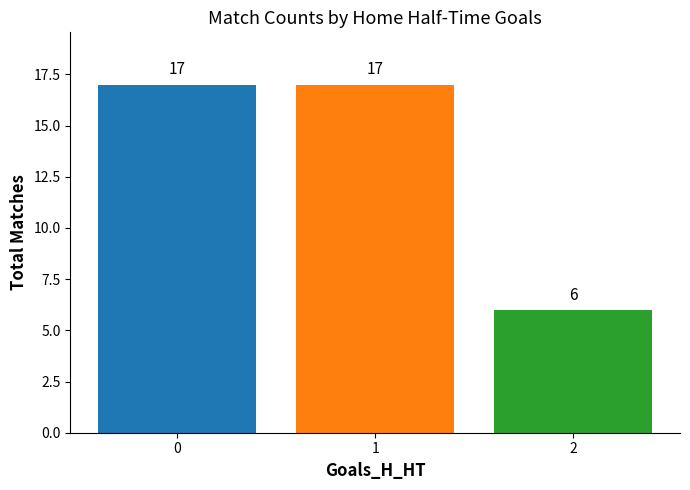

How many categories are shown in the chart?

3